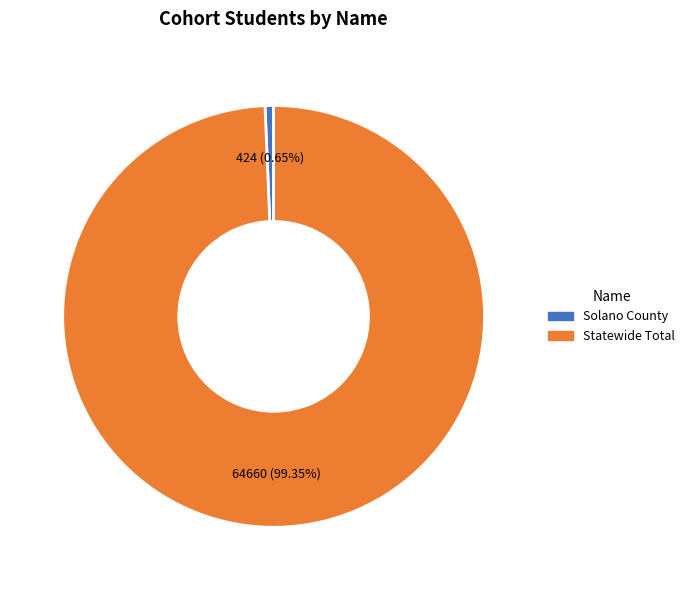

To the nearest percent, what is the difference between the largest and smallest slice percentages?

99%